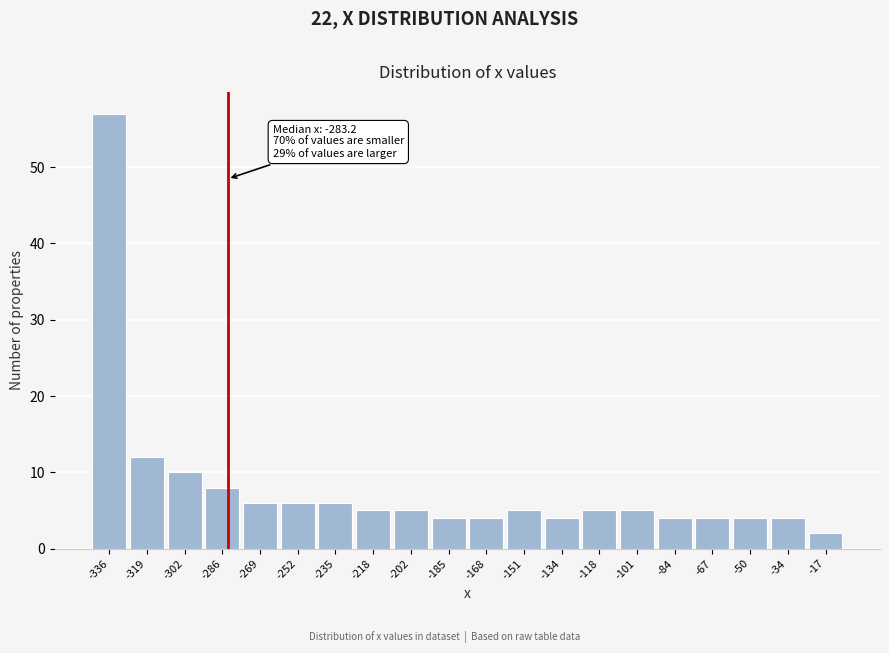

Reading right to left, list all the values displayed in this chart.

2	4	4	4	4	5	5	4	5	4	4	5	5	6	6	6	8	10	12	57